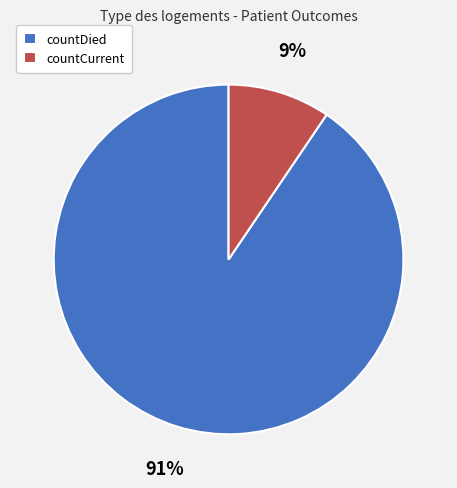

To the nearest percent, what is the average slice percentage?

50%